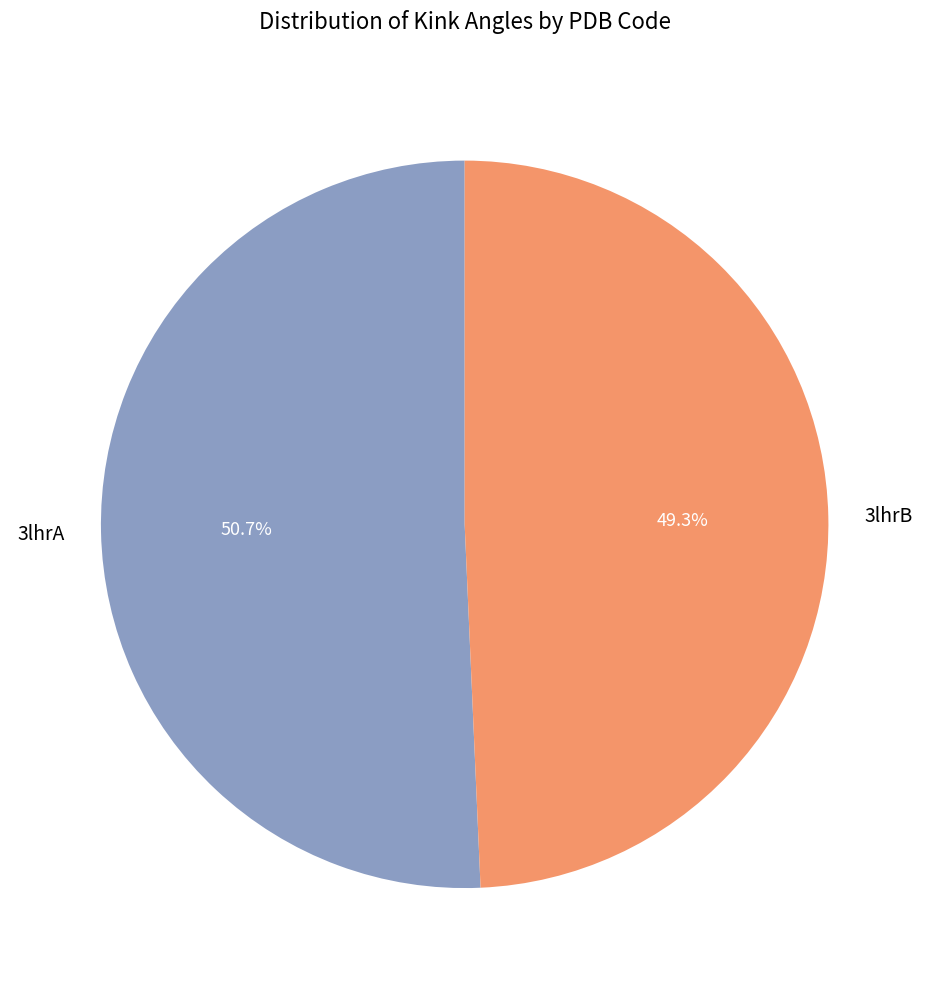

Is it true that 3lhrB is 49% of the pie?

True